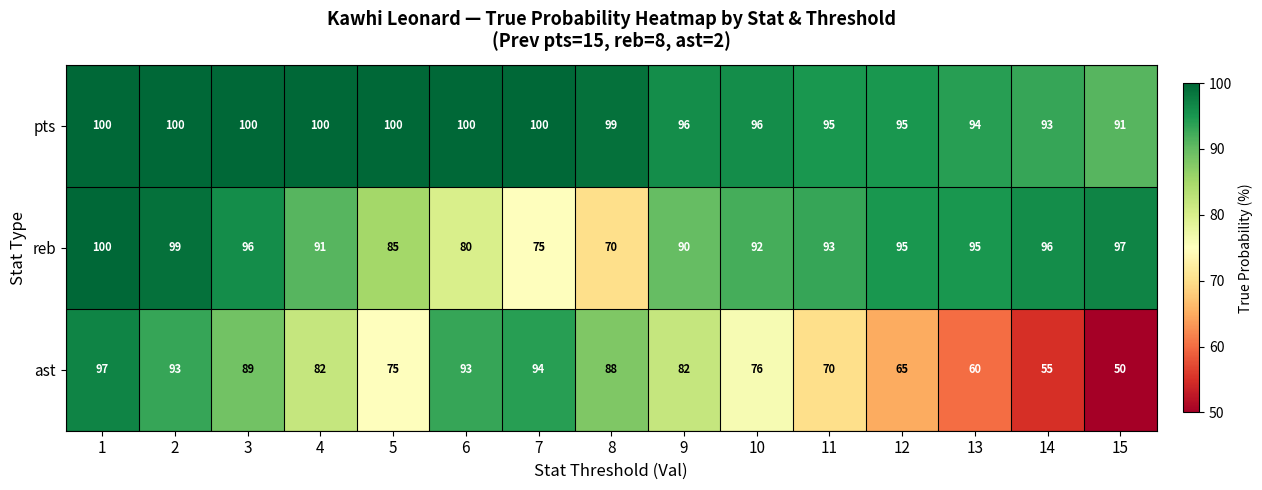

What is the difference between the highest and lowest values at 9?

14